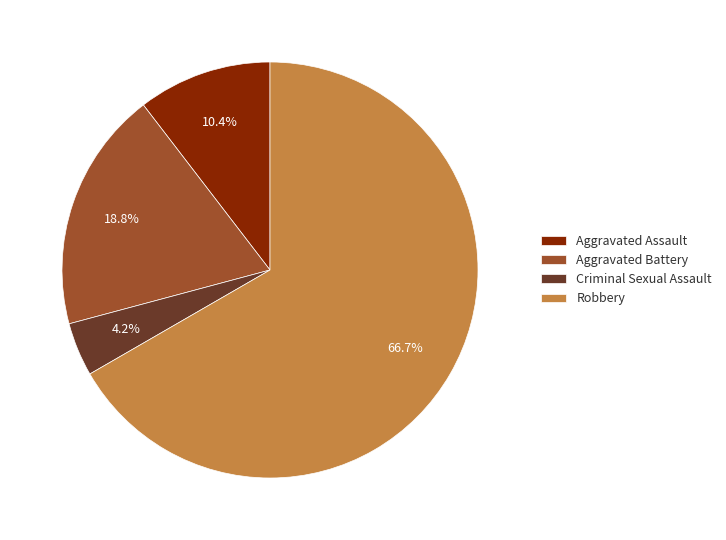

Rank the categories by value from highest to lowest.

Robbery, Aggravated Battery, Aggravated Assault, Criminal Sexual Assault